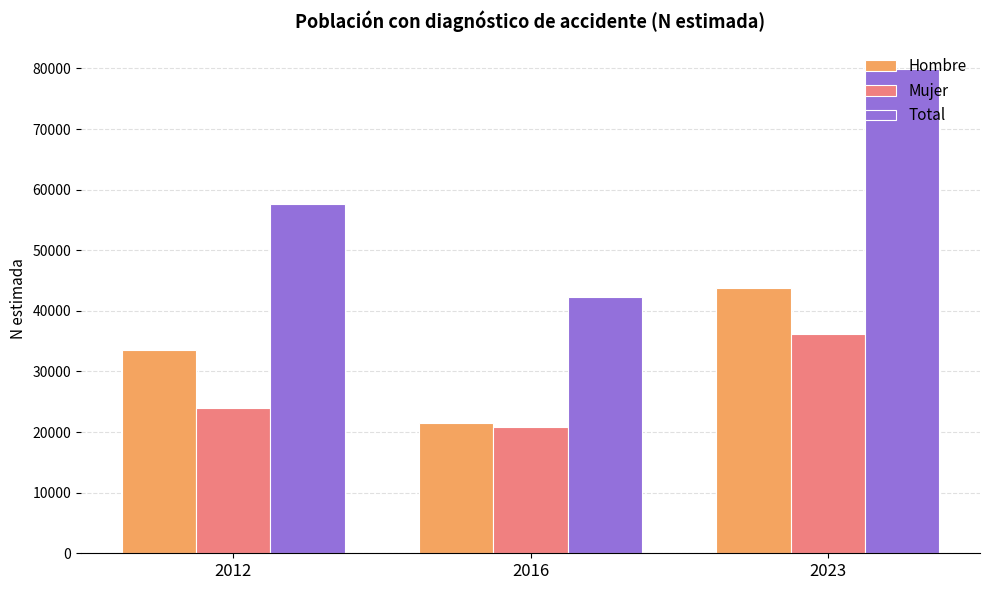

What are all the series names shown in the legend?

Hombre, Mujer, Total